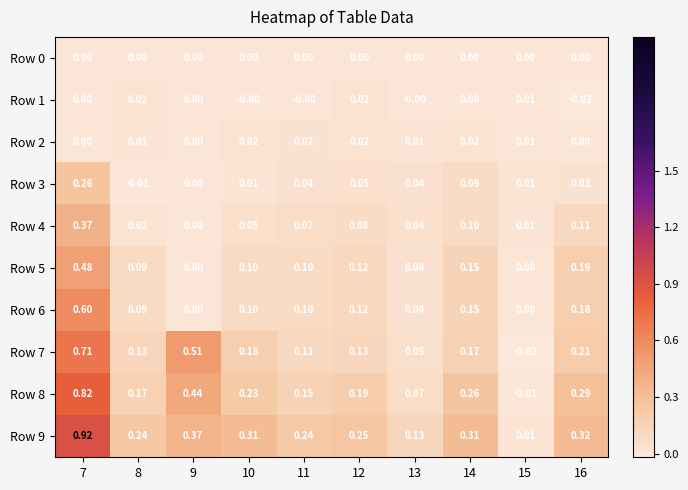

Is the value of Row 3 at 8 greater than the value of Row 0 at 10?

No